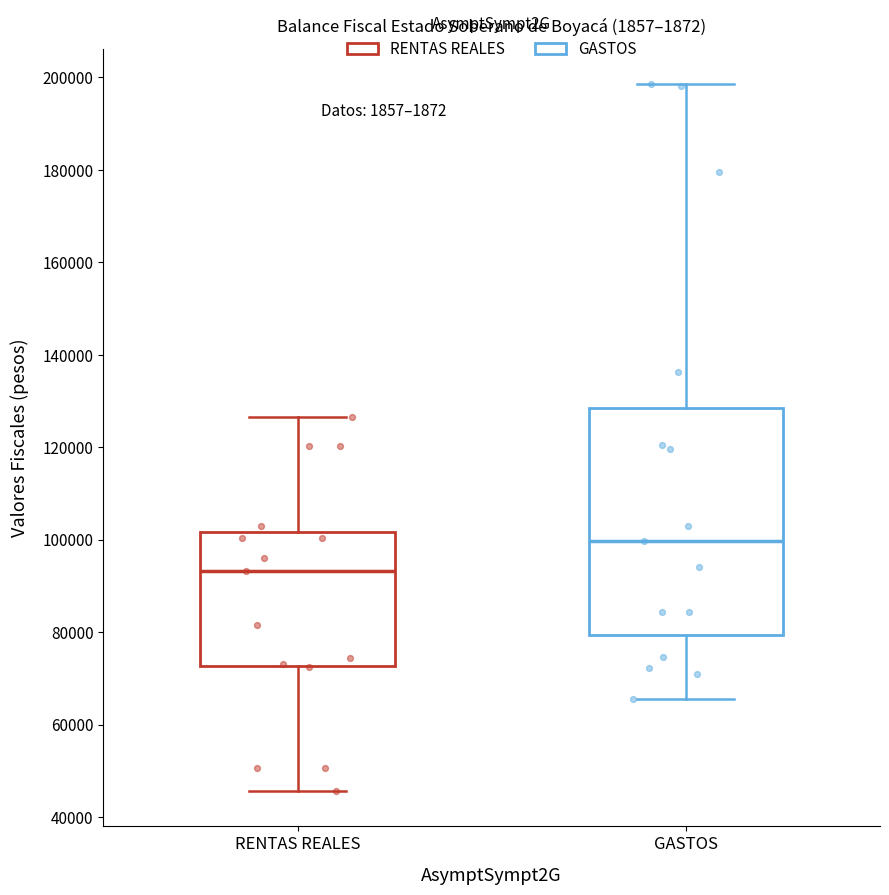

Which box has the lowest median line?

RENTAS REALES